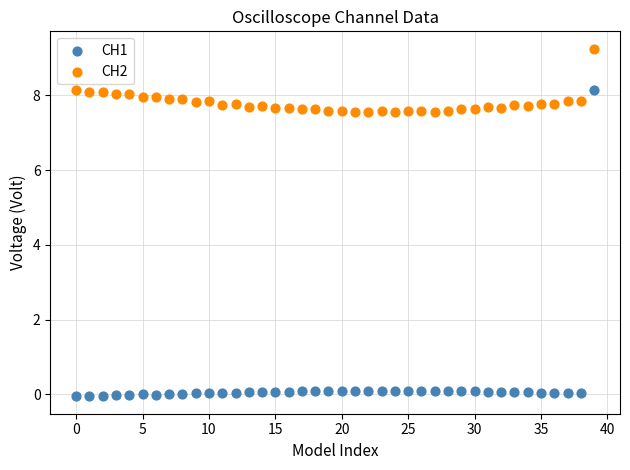

What are all the series names shown in the legend?

CH1, CH2